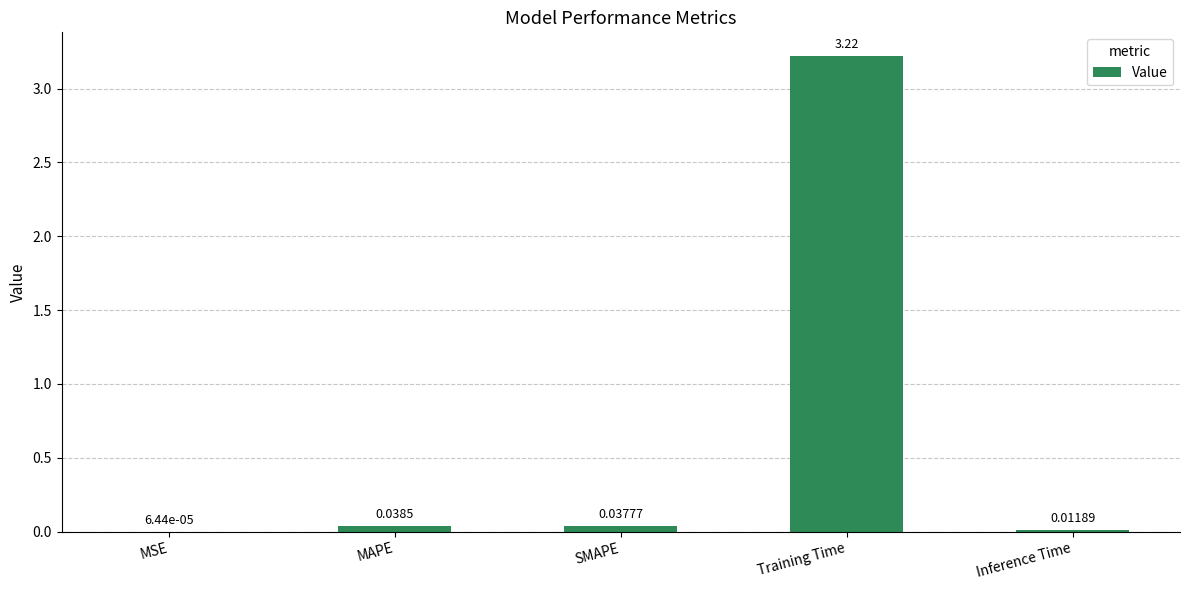

What is the sum of all values?

3.3